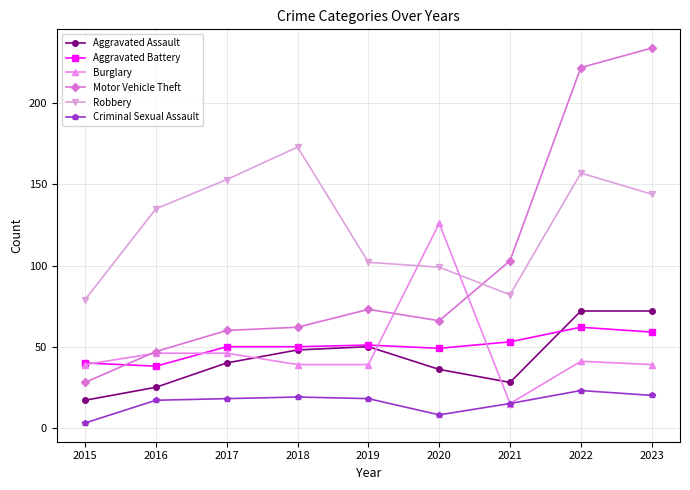

Between 2015 and 2022, which series saw the biggest shift?

Motor Vehicle Theft